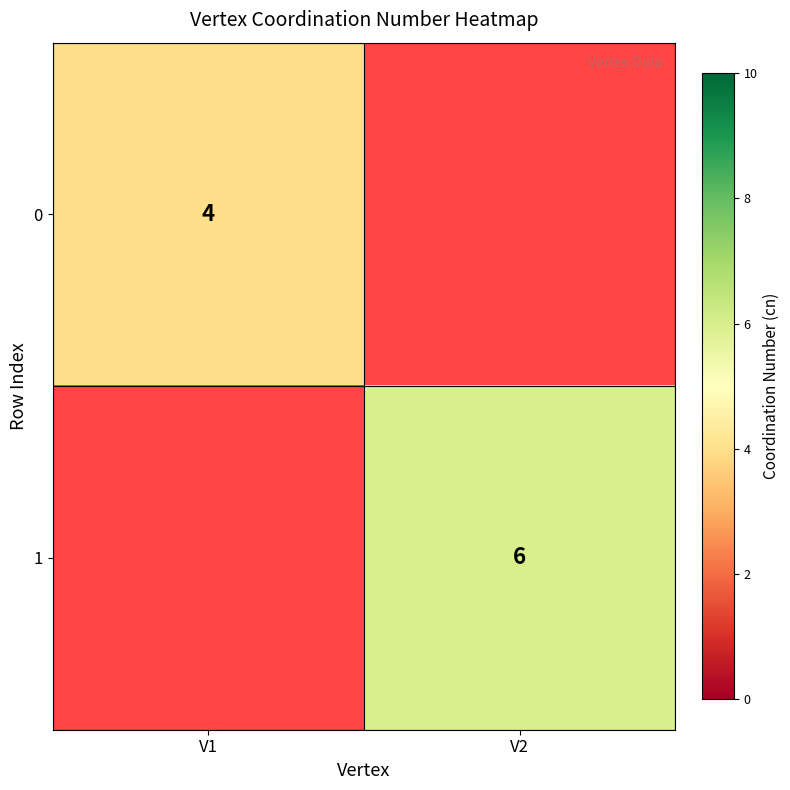

Is the value of 1 at V2 greater than the value of 0 at V1?

Yes